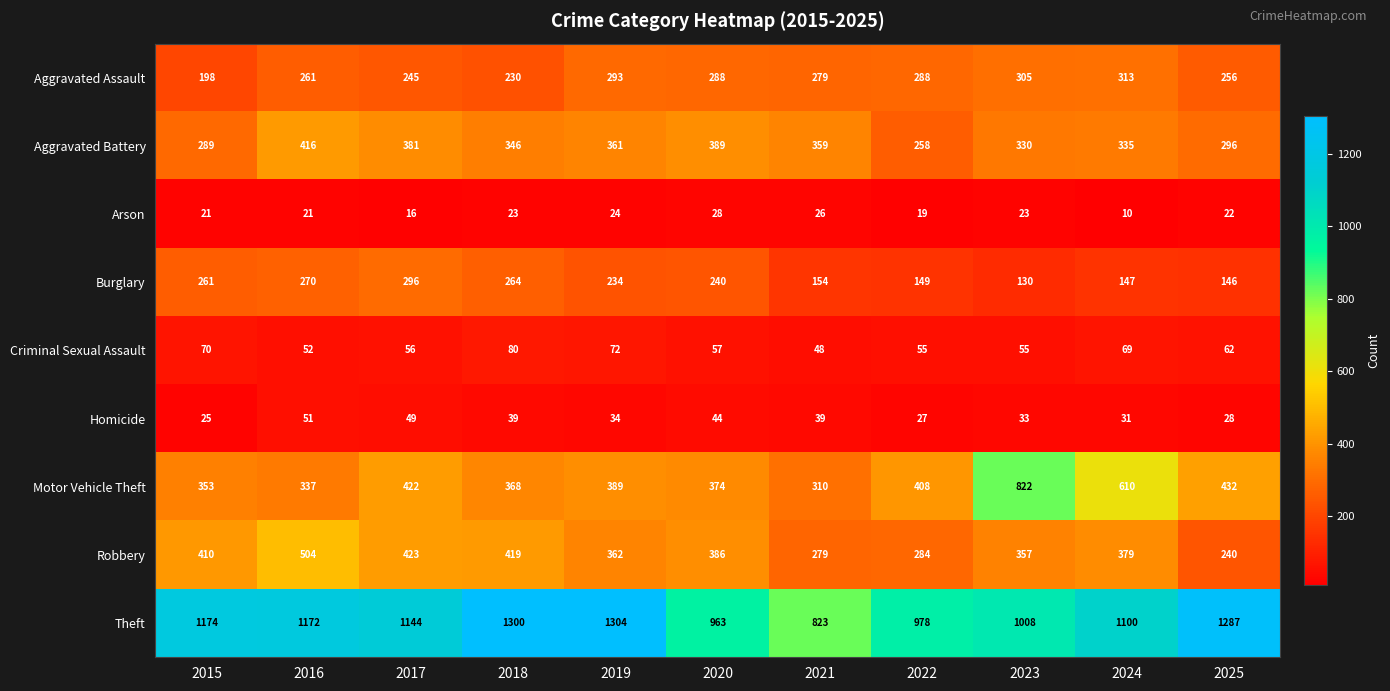

Rank the categories by Motor Vehicle Theft value from lowest to highest.

2021, 2016, 2015, 2018, 2020, 2019, 2022, 2017, 2025, 2024, 2023